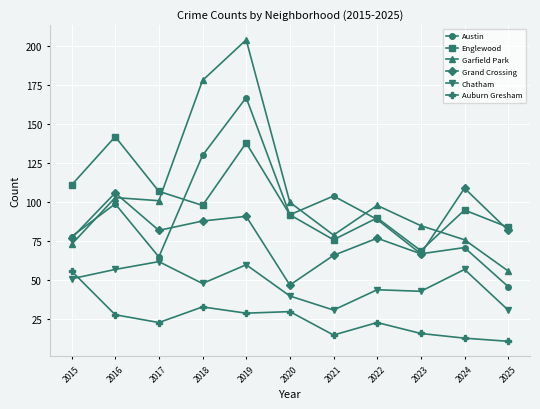

True or false: Englewood has a value of 92 at 2020.

True